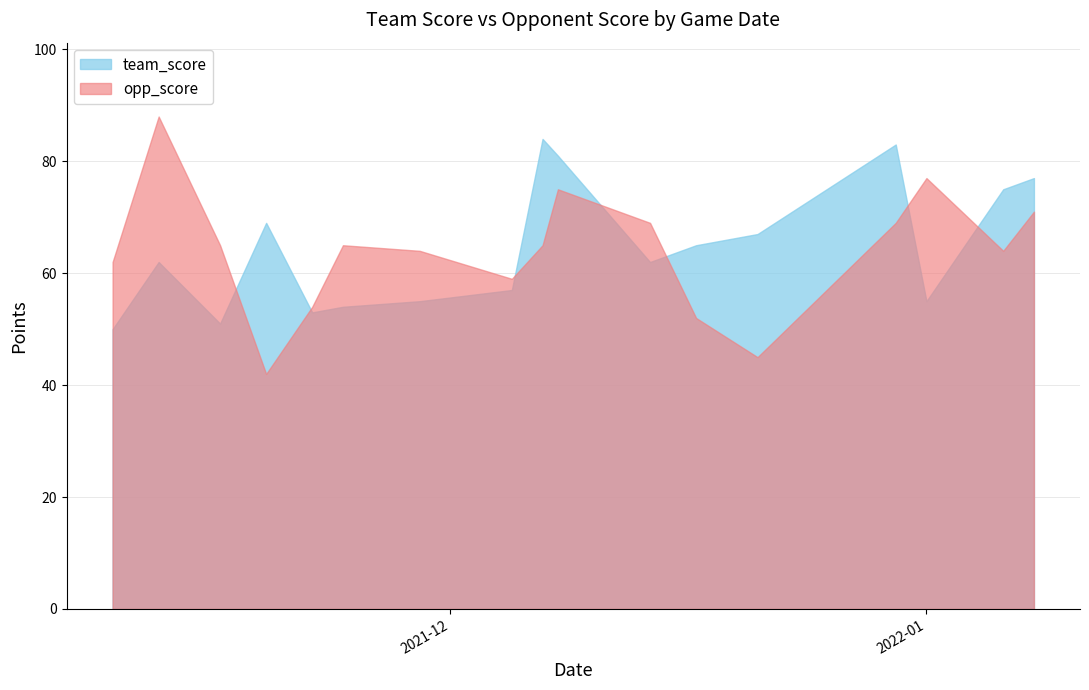

What is the average value of the team_score series?

65